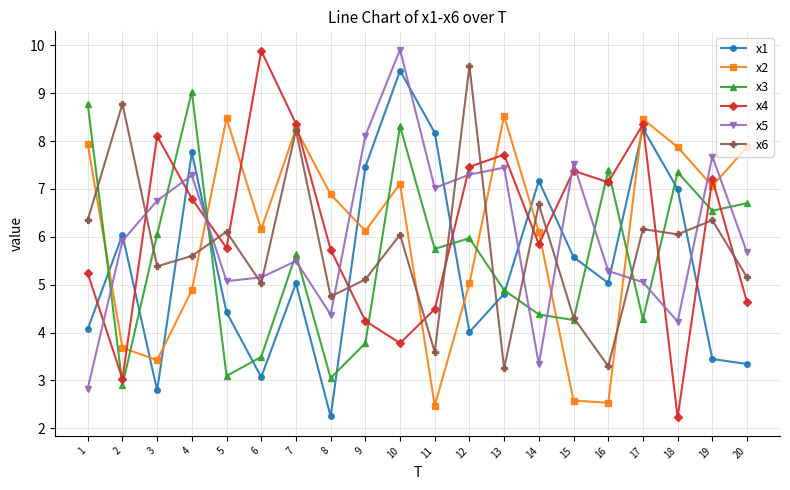

What is the smallest value displayed?

2.2